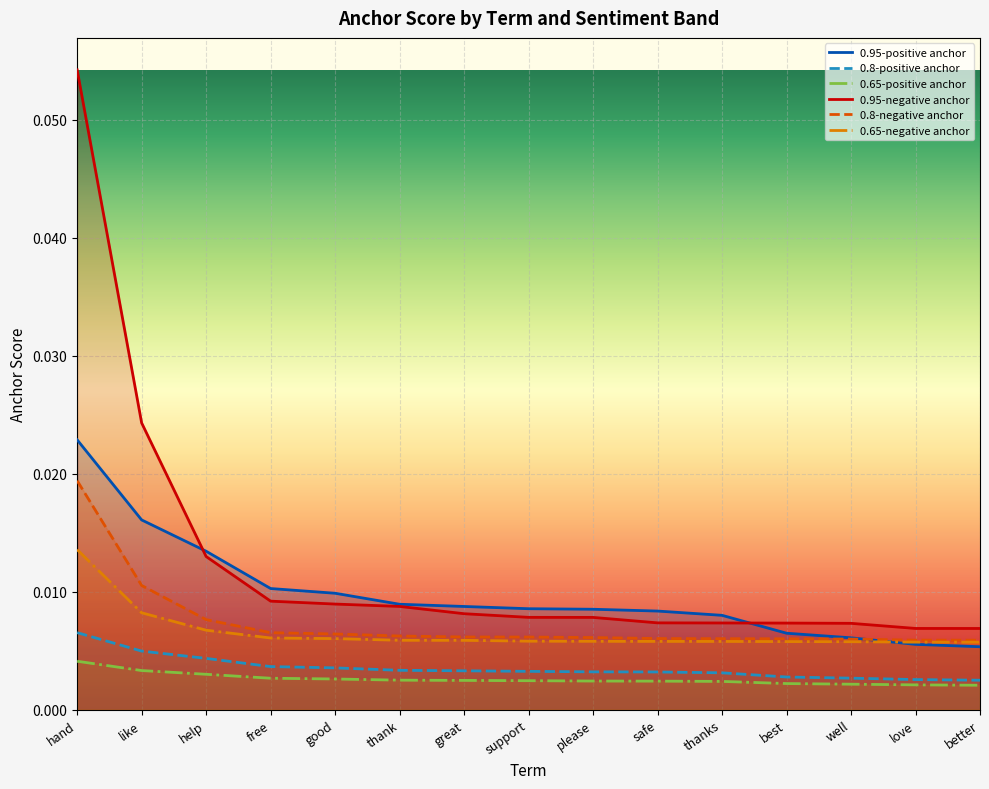

Rank the series at great from highest to lowest value.

0.95-positive anchor, 0.95-negative anchor, 0.8-negative anchor, 0.65-negative anchor, 0.8-positive anchor, 0.65-positive anchor